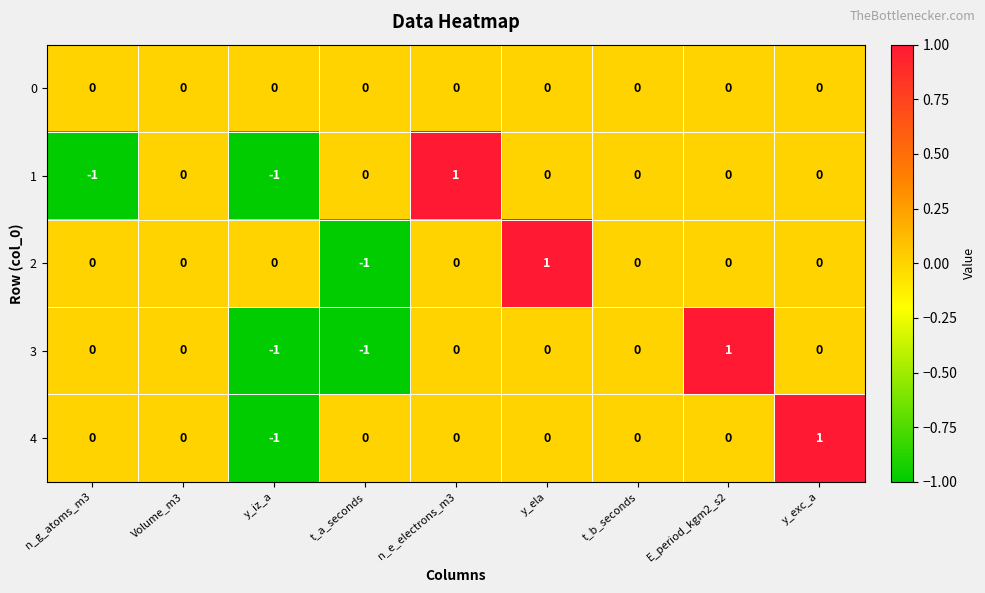

Is it true that 3 equals -1 at y_exc_a?

False